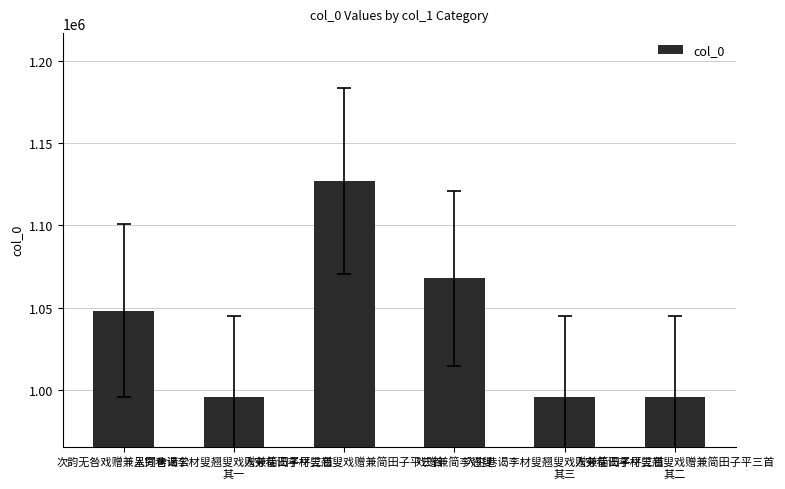

What is the change in value from 入穷巷谒李材叟翘叟戏赠兼简田子平三首
其三 to 入穷巷谒李材叟翘叟戏赠兼简田子平三首
其二?

+1